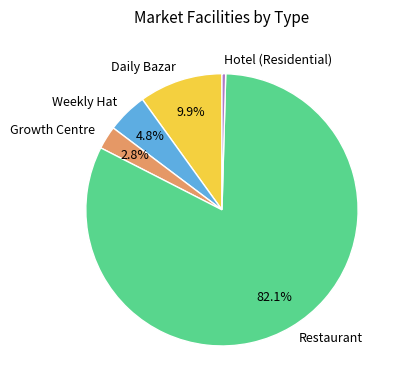

To the nearest percent, what portion does Daily Bazar represent?

10%